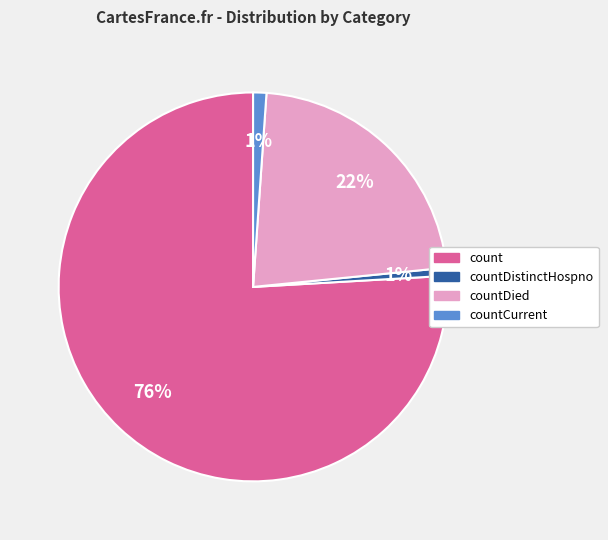

What is the largest slice in the pie chart?

count